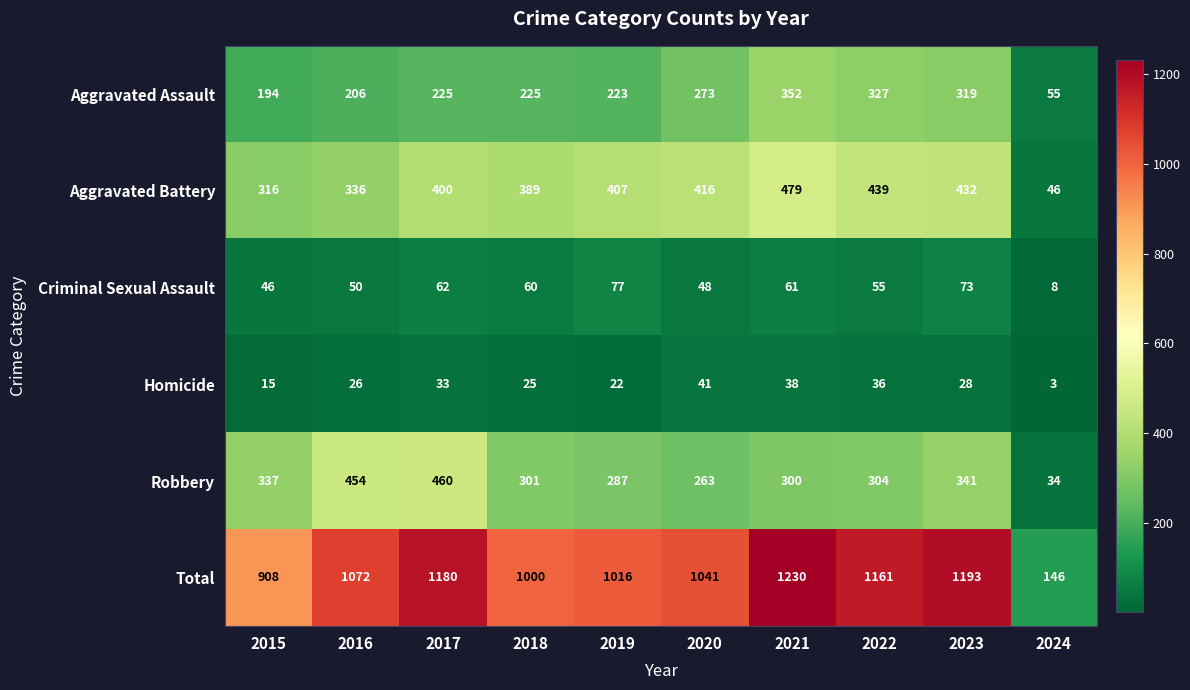

The value of Total at 2023 is 759. True or false?

False